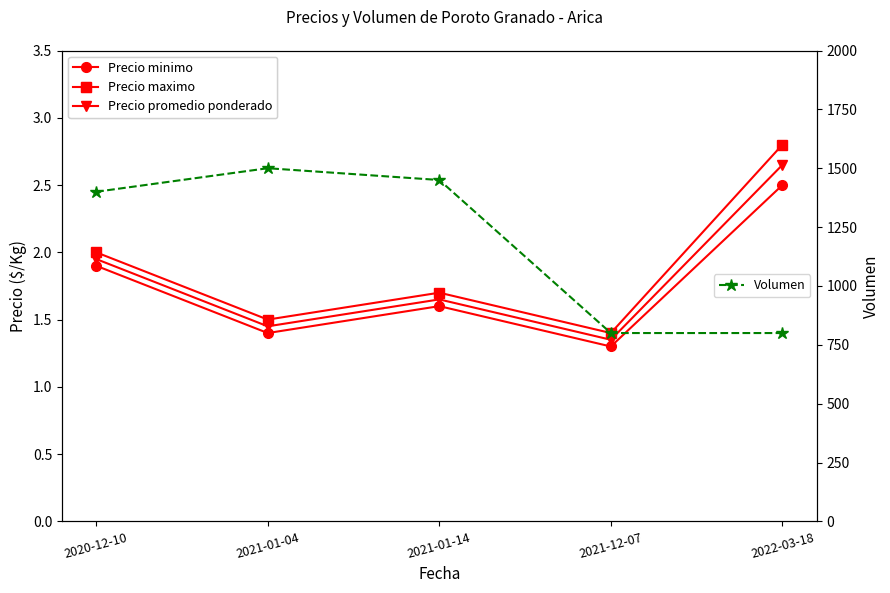

At which label is Precio promedio ponderado closest to 2?

2020-12-10